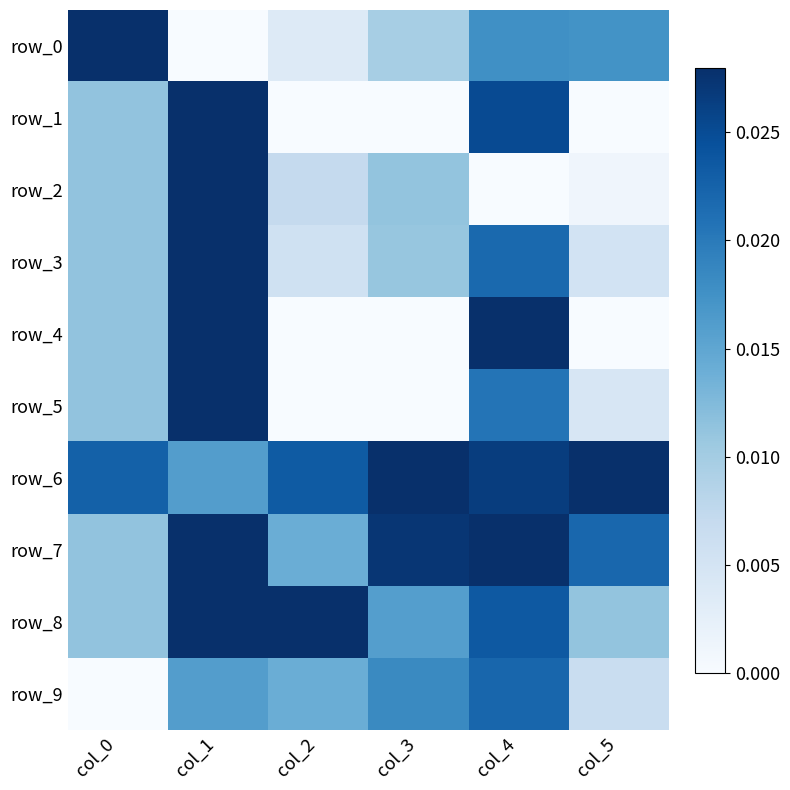

Rank the categories by row_0 value from highest to lowest.

col_0, col_4, col_5, col_3, col_2, col_1